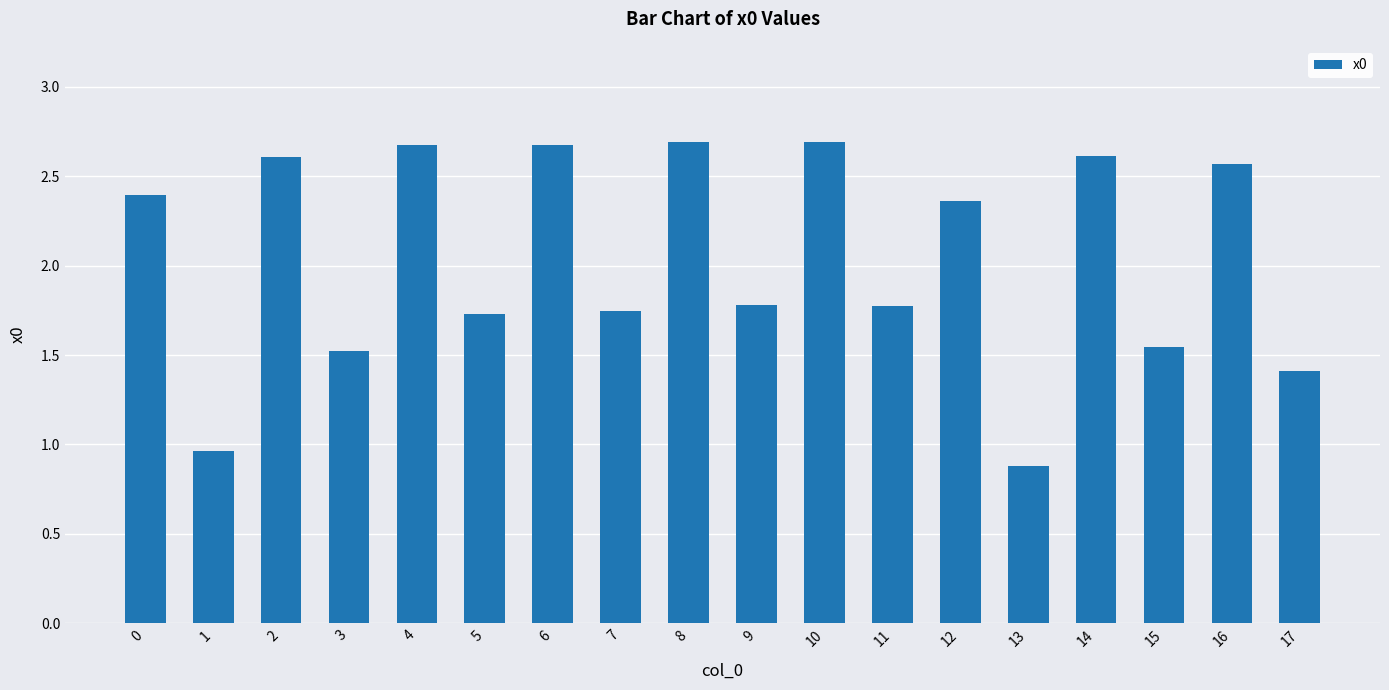

Count the number of categories in the chart.

18